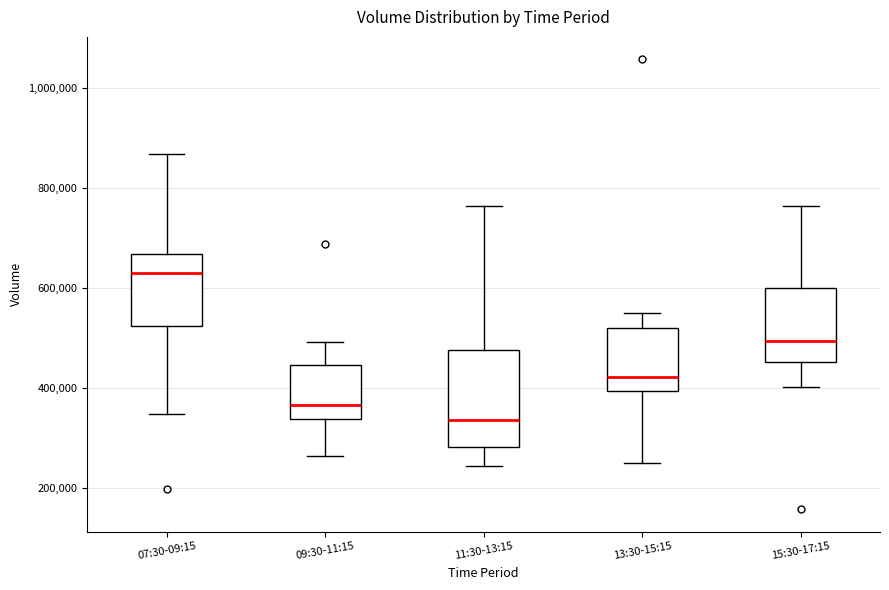

Reading left to right, transcribe this box plot: for each box, give where its median line is, the range the box spans, and where its two whiskers end, as read against the y-axis. The values are not printed on the chart, so give them approximately, as read against the axis.

07:30-09:15: median 620000, box 520000 to 660000, whiskers 340000 to 860000
09:30-11:15: median 360000, box 340000 to 440000, whiskers 260000 to 500000
11:30-13:15: median 340000, box 280000 to 480000, whiskers 240000 to 760000
13:30-15:15: median 420000, box 400000 to 520000, whiskers 240000 to 560000
15:30-17:15: median 500000, box 460000 to 600000, whiskers 400000 to 760000